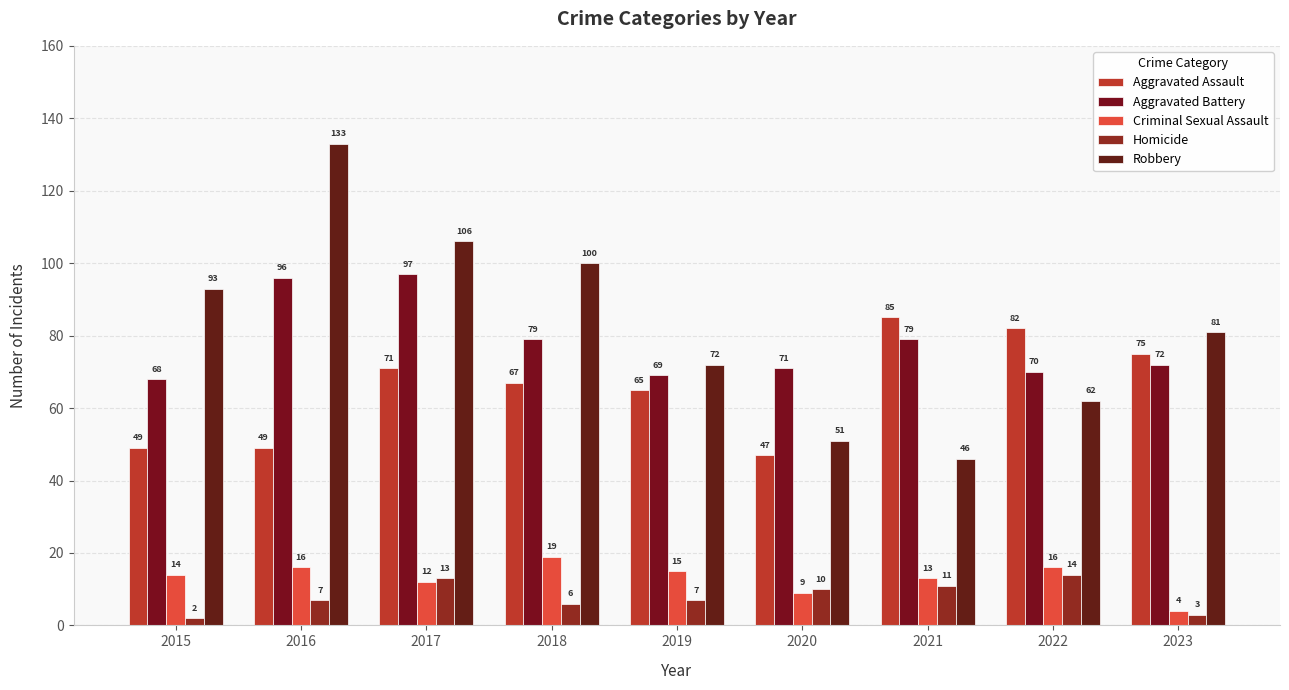

What is the maximum value for Aggravated Assault?

85